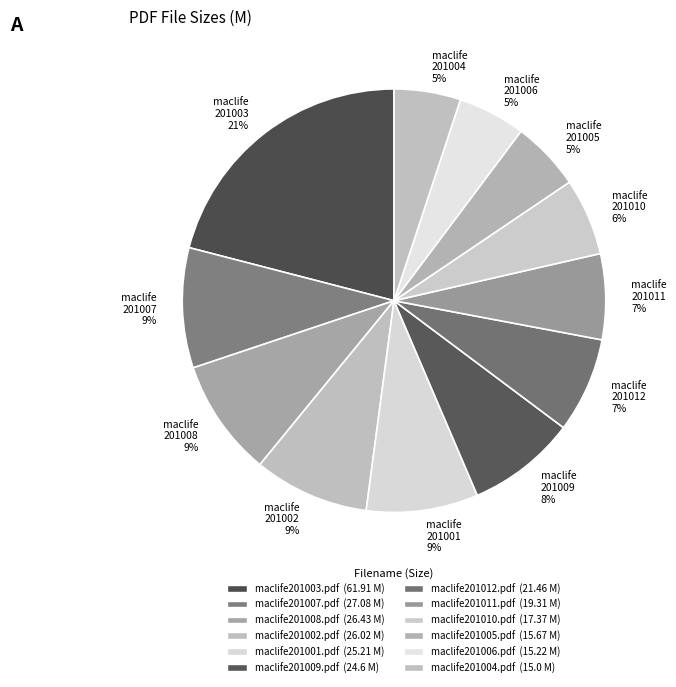

To the nearest percent, what is the difference between the maclife 201003 21% and maclife 201007 9% slice percentages?

12%